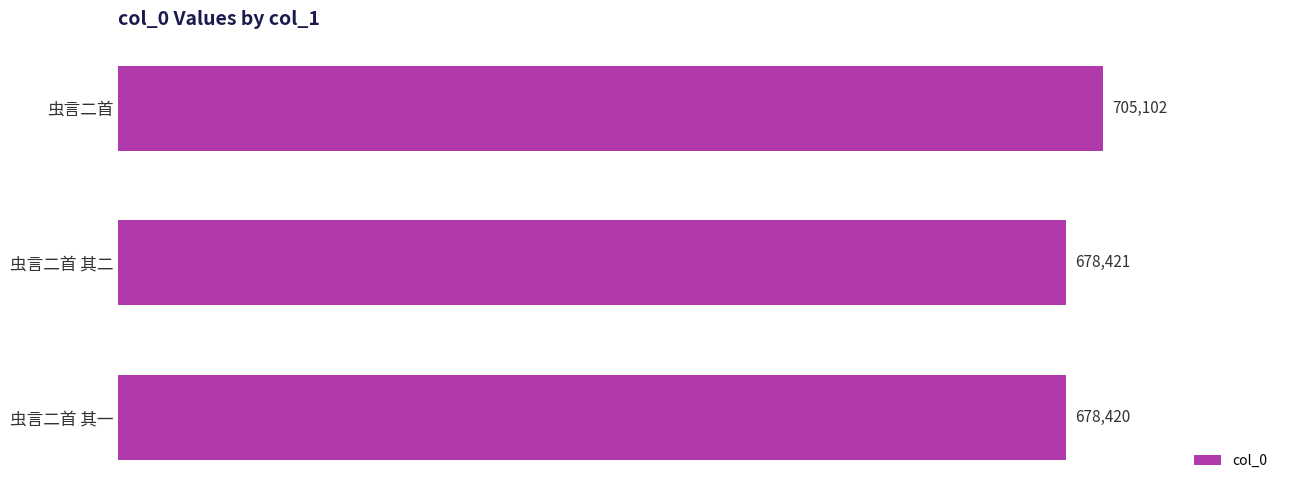

Reading top to bottom, list all the values displayed in this chart.

虫言二首=705102	虫言二首 其二=678421	虫言二首 其一=678420